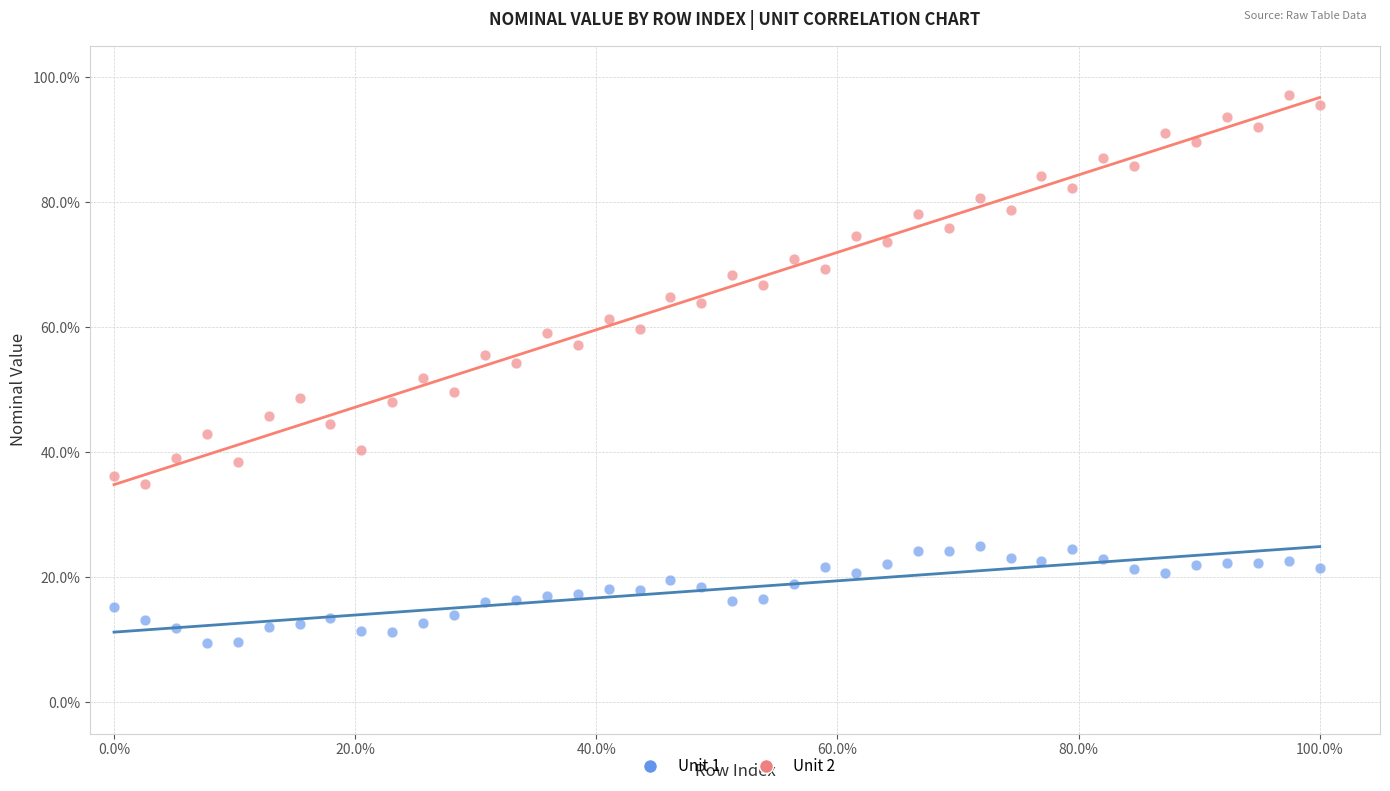

What are all the series names shown in the legend?

Unit 1, Unit 2